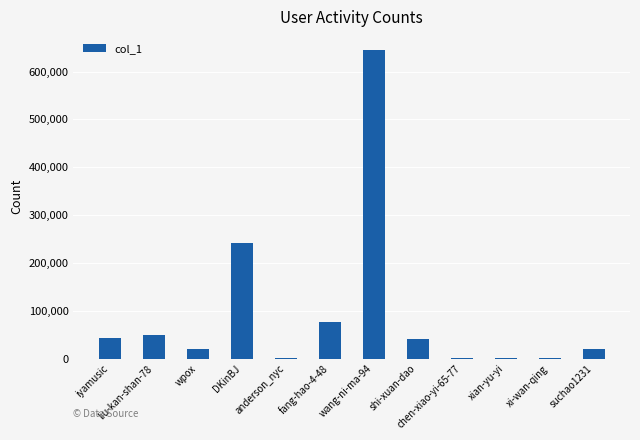

What is the sum of all values?

1142939